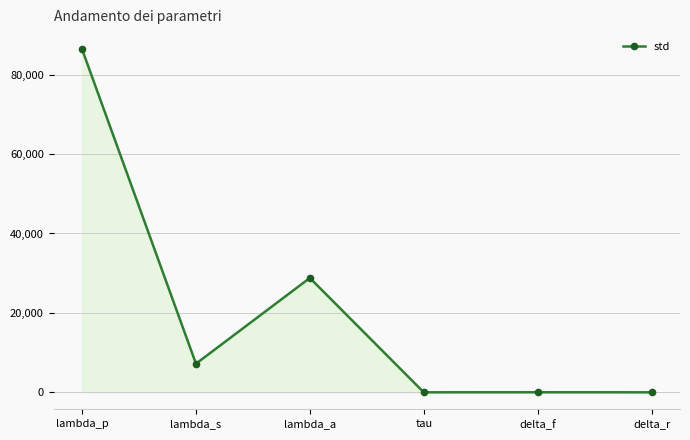

What is the label of the 2nd point from the left?

lambda_s